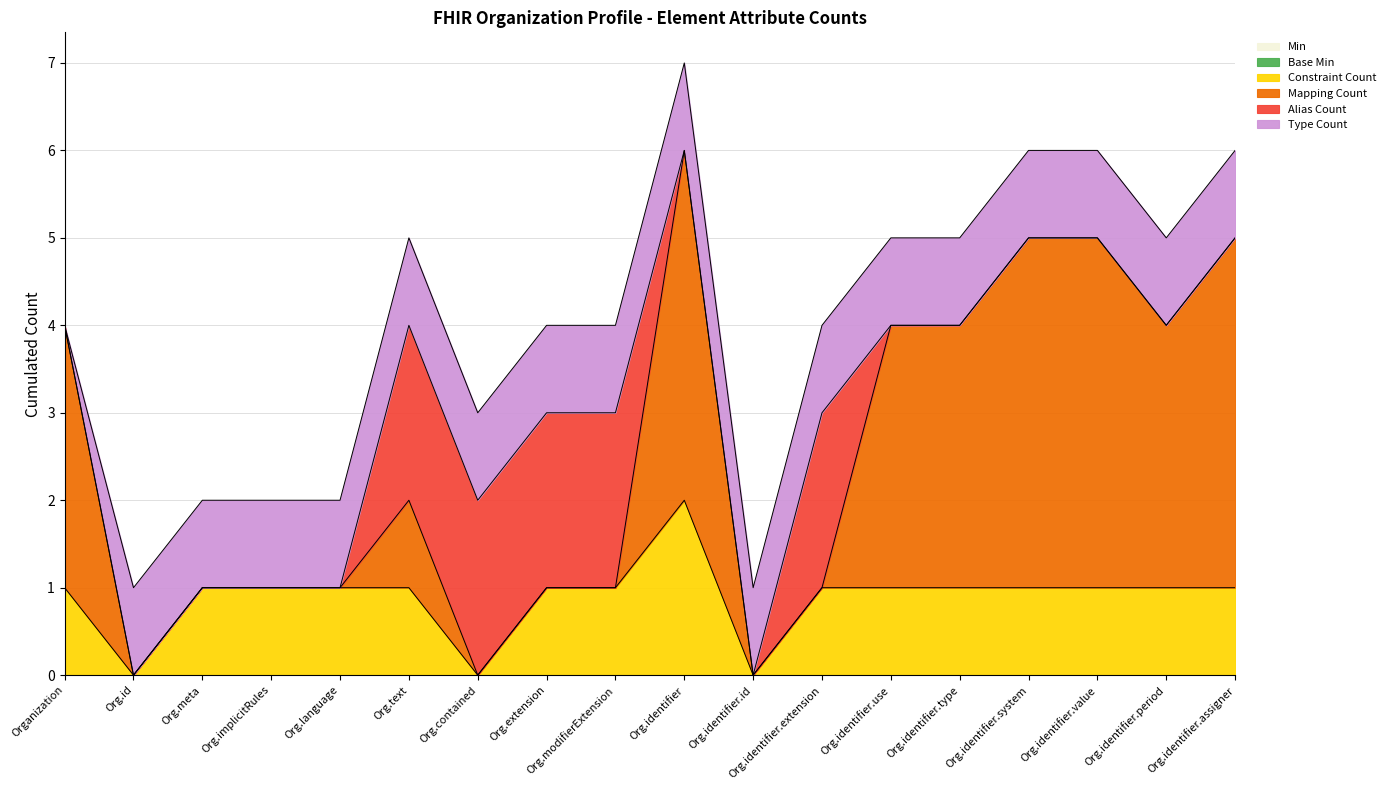

Count the number of data series in this chart.

6